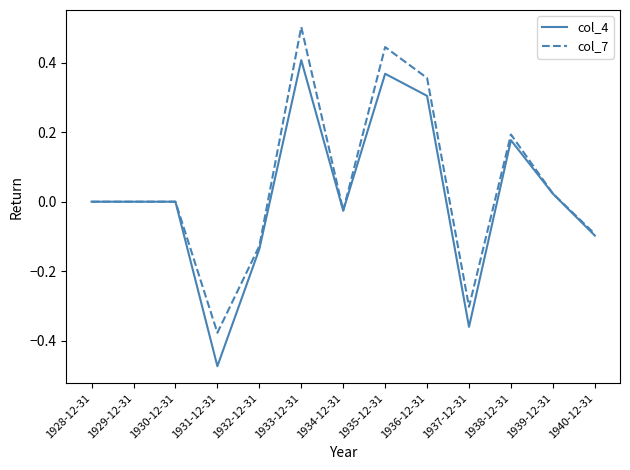

What are all the series names shown in the legend?

col_4, col_7